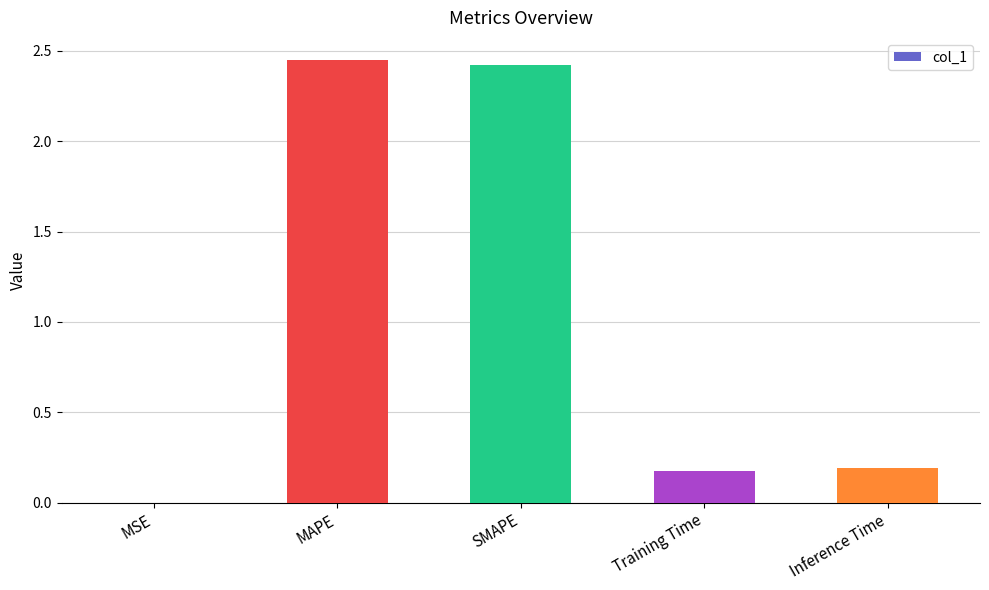

The value at SMAPE is 0.6. True or false?

False